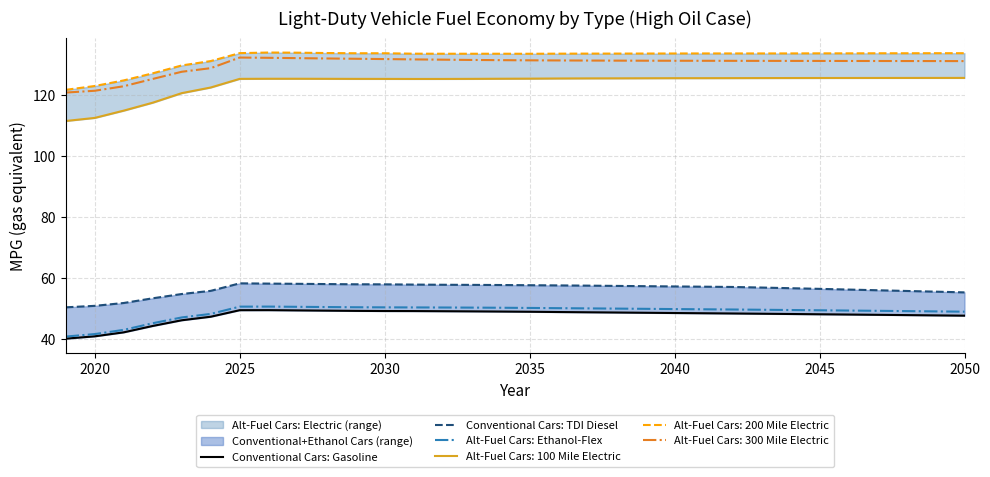

What is the lowest value of the Conventional Cars: TDI Diesel series?

50.4